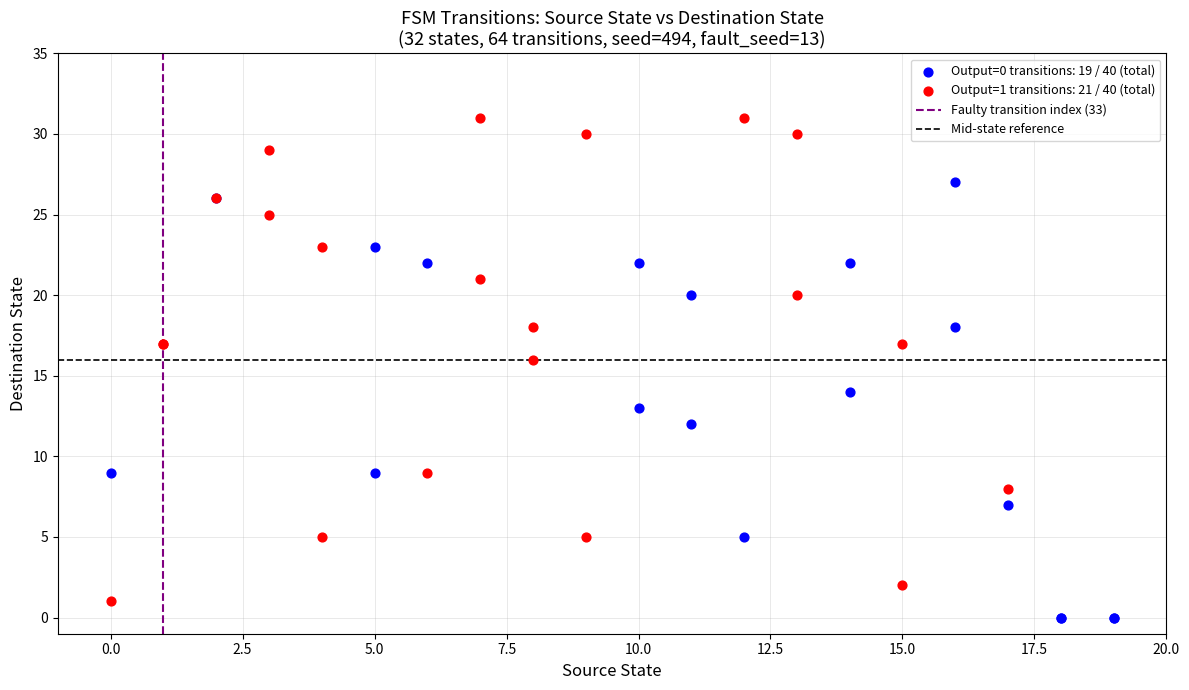

Which series contains the highest Y value?

Output=1 transitions: 21 / 40 (total)